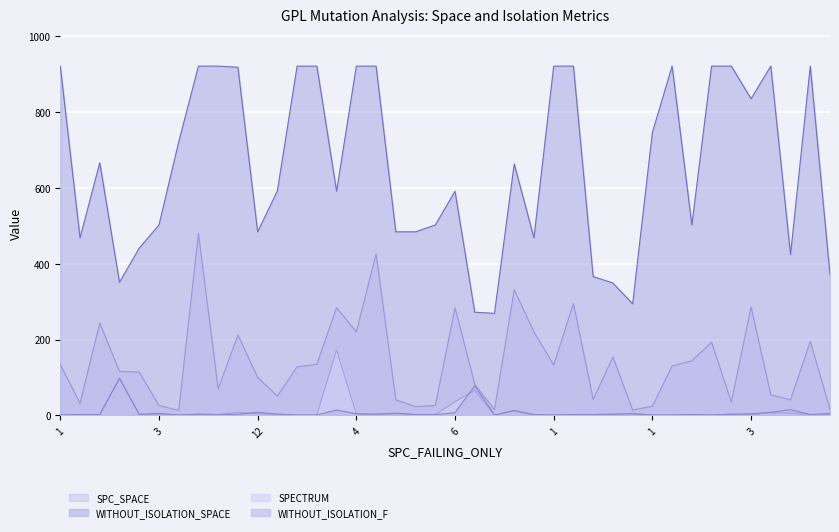

What is the total value across all series at 2?

560